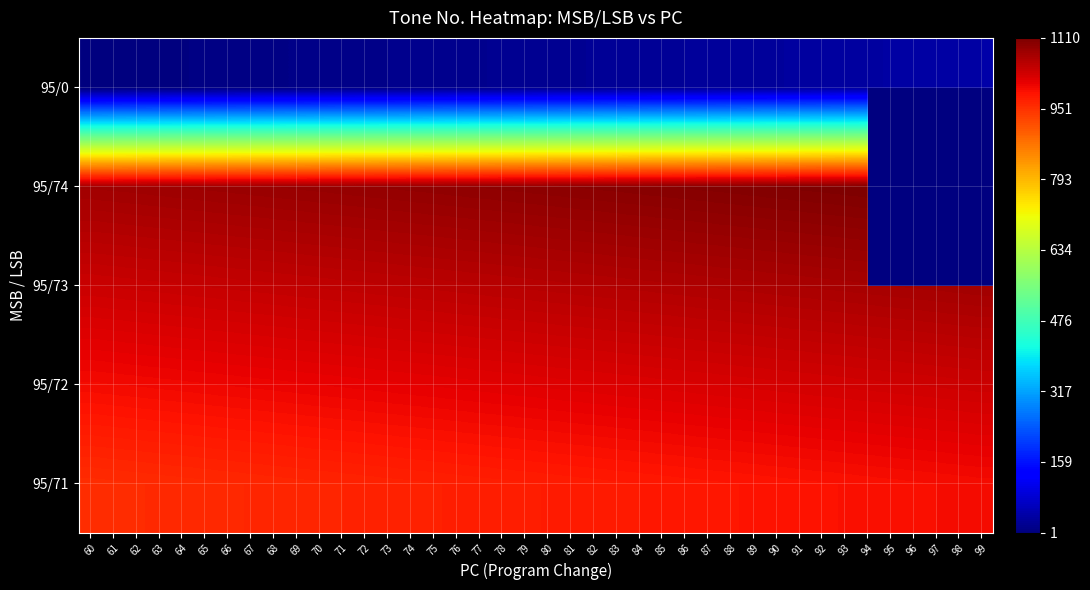

Rank the series by their maximum value, from lowest to highest.

95/0, 95/71, 95/72, 95/73, 95/74